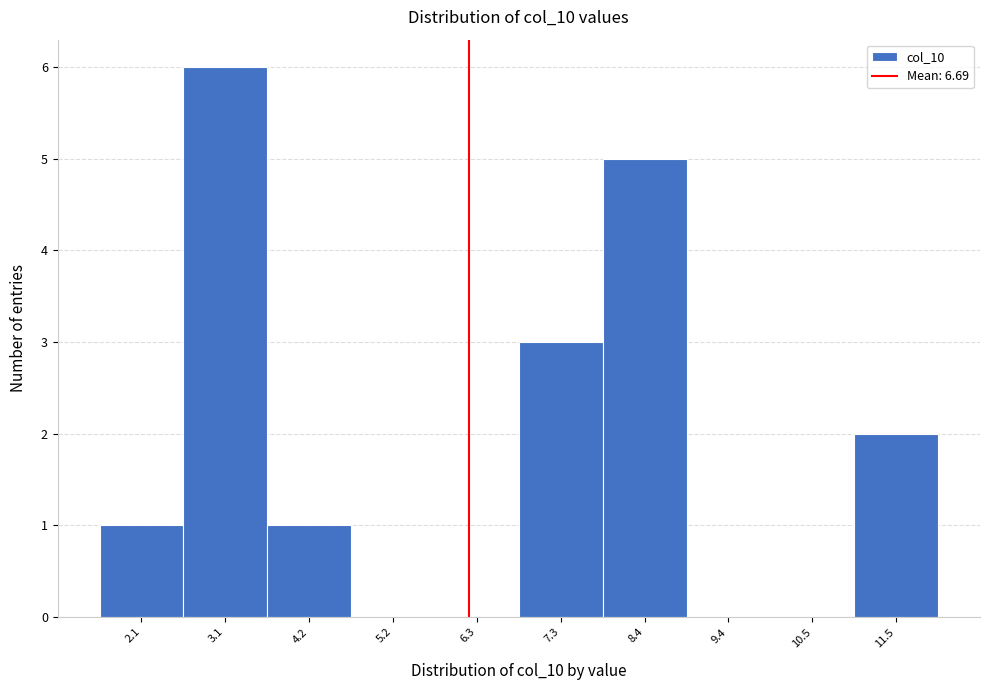

Reading left to right, extract all data points from this chart.

2.1=1	3.1=6	4.2=1	5.2=0	6.3=0	7.3=3	8.4=5	9.4=0	10.5=0	11.5=2